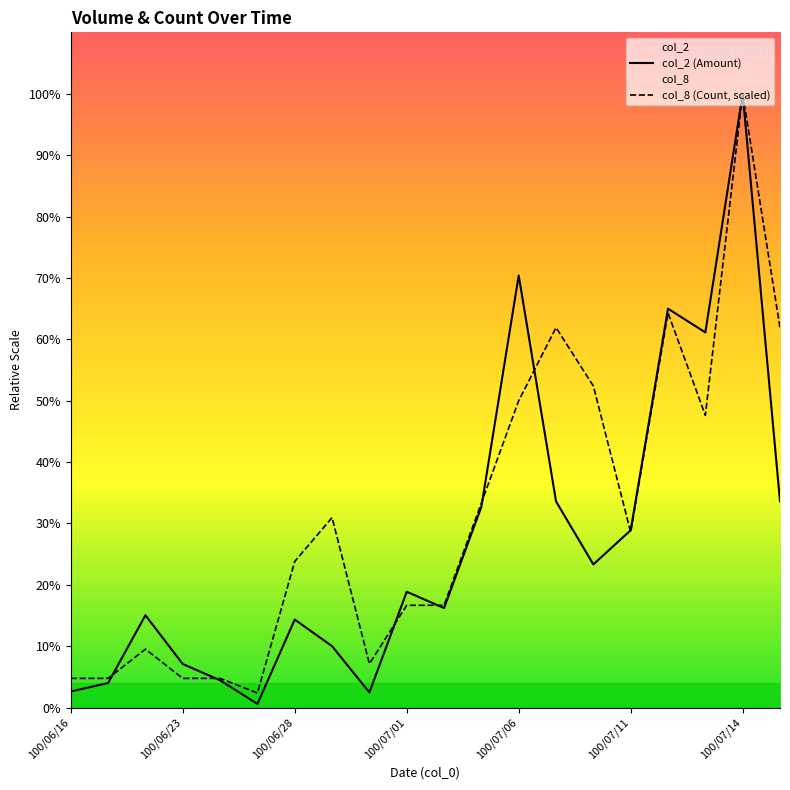

True or false: col_8 (Count, scaled) has more than 1 interior local peaks.

True